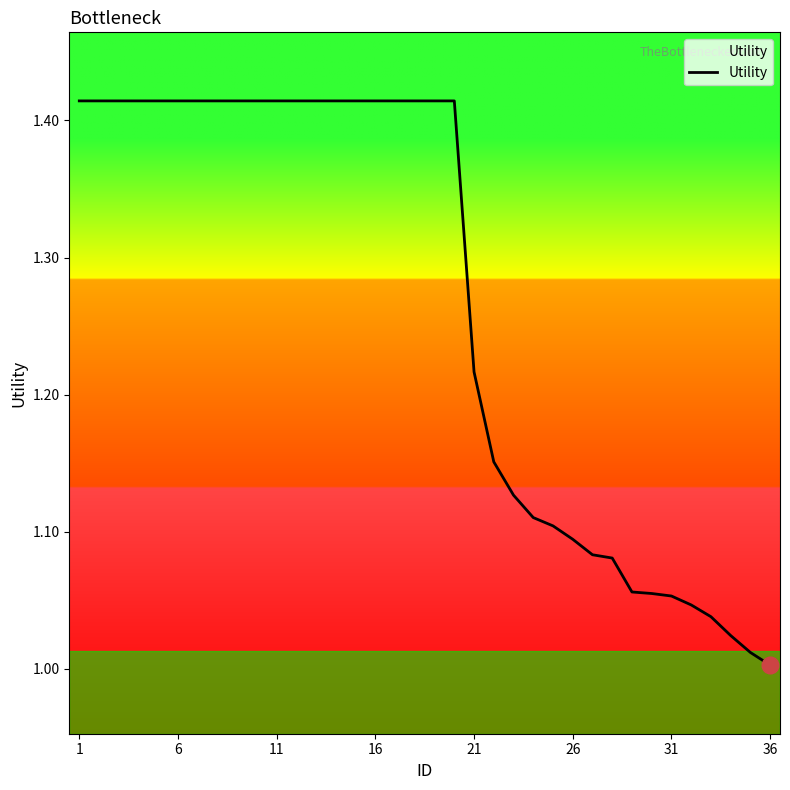

How many lines are shown in the chart?

1